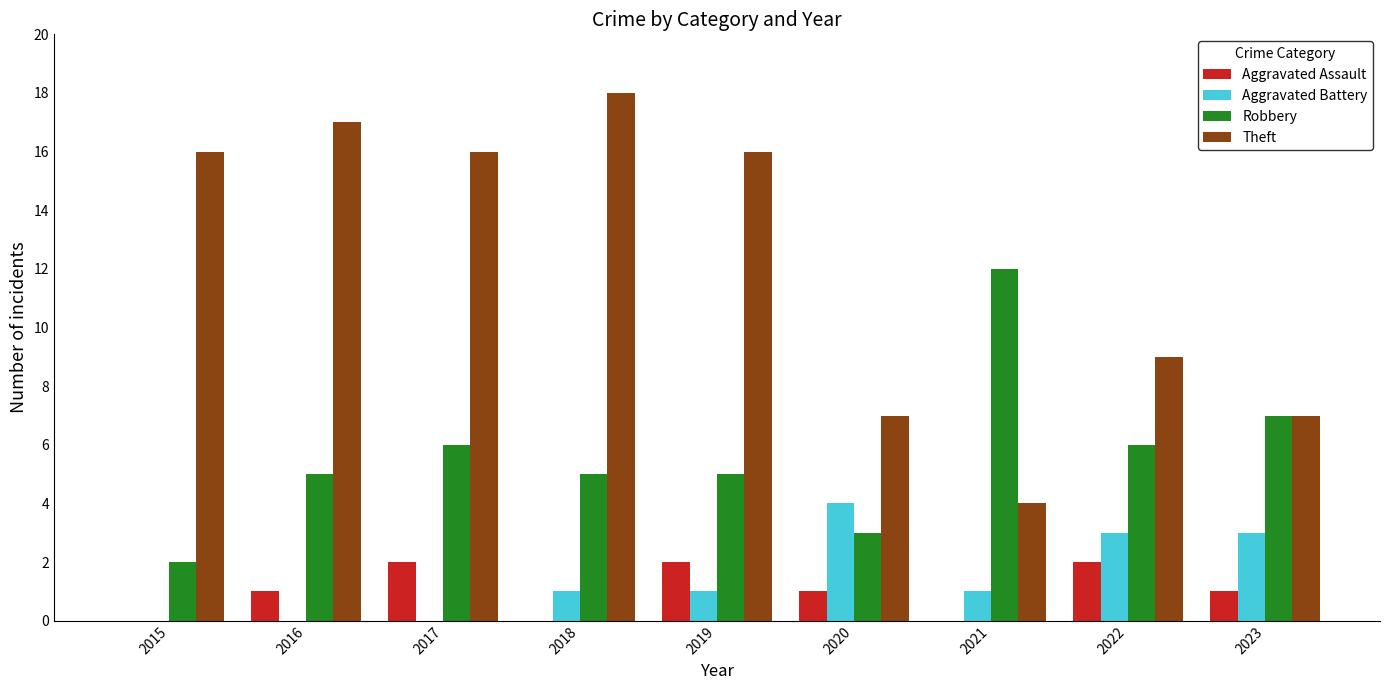

The Theft series shows 7 at 2021. True or false?

False